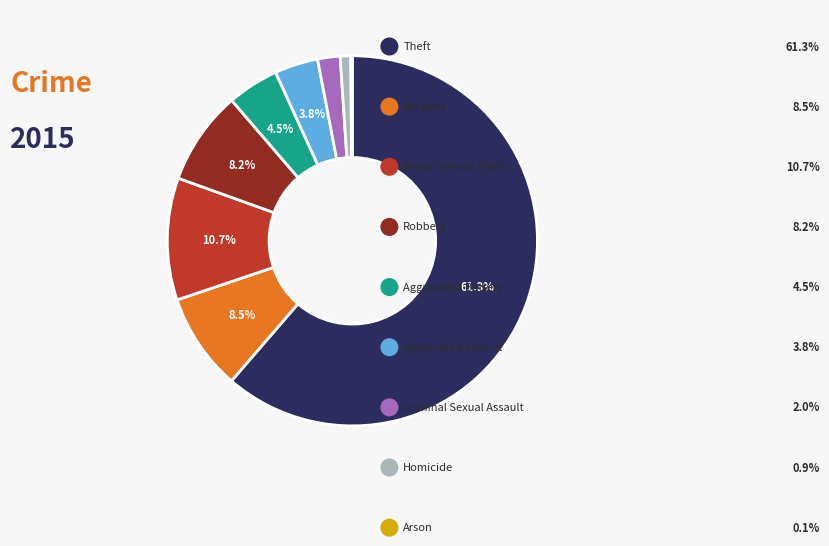

Does any single category account for the majority?

Yes